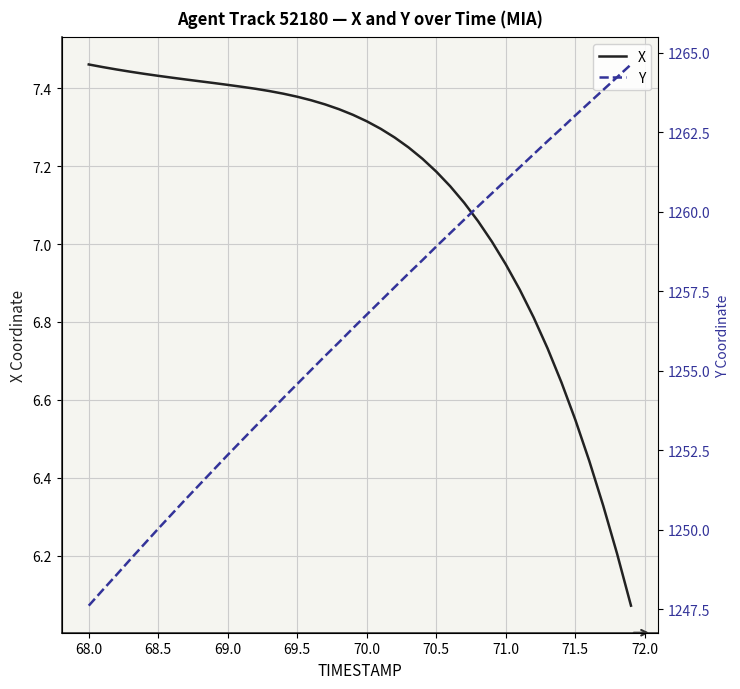

True or false: X and Y intersect in this chart.

False